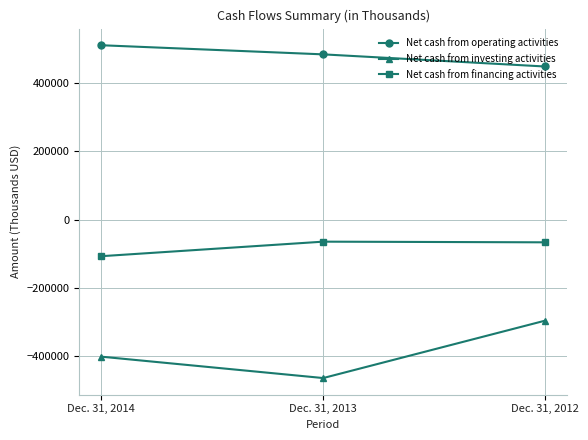

What is the minimum value for Net cash from financing activities?

-107221